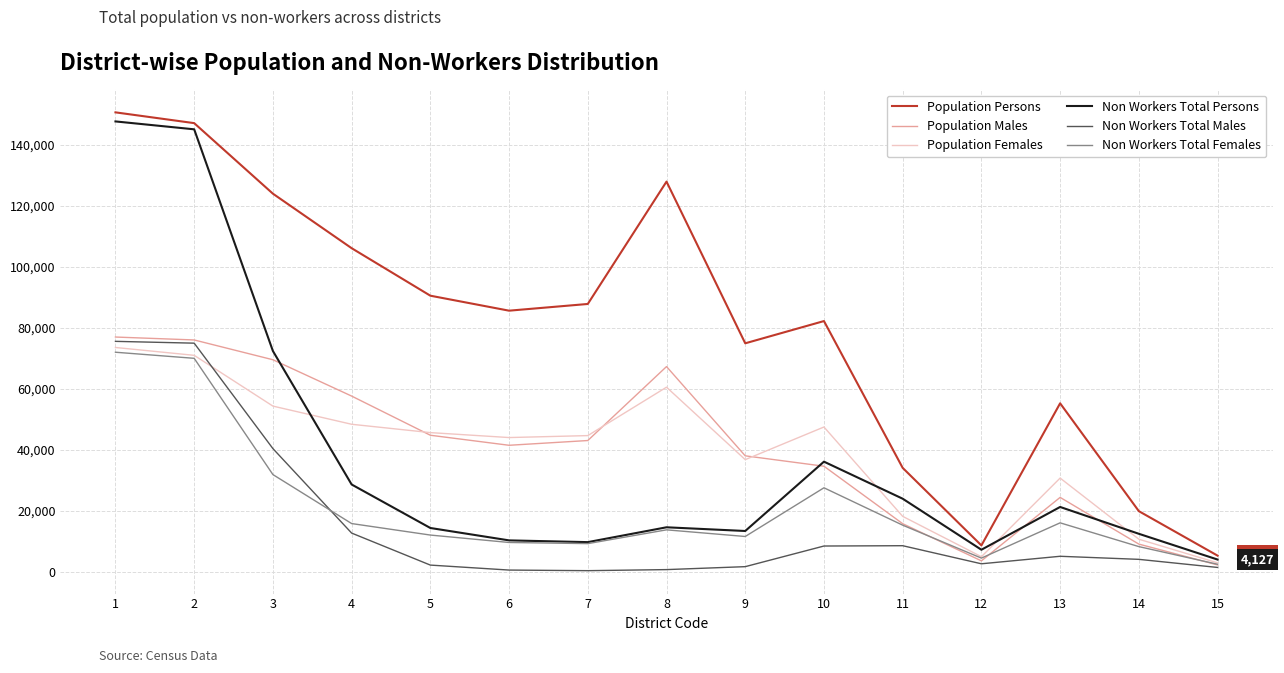

Which series has the largest total across all categories?

Population Persons